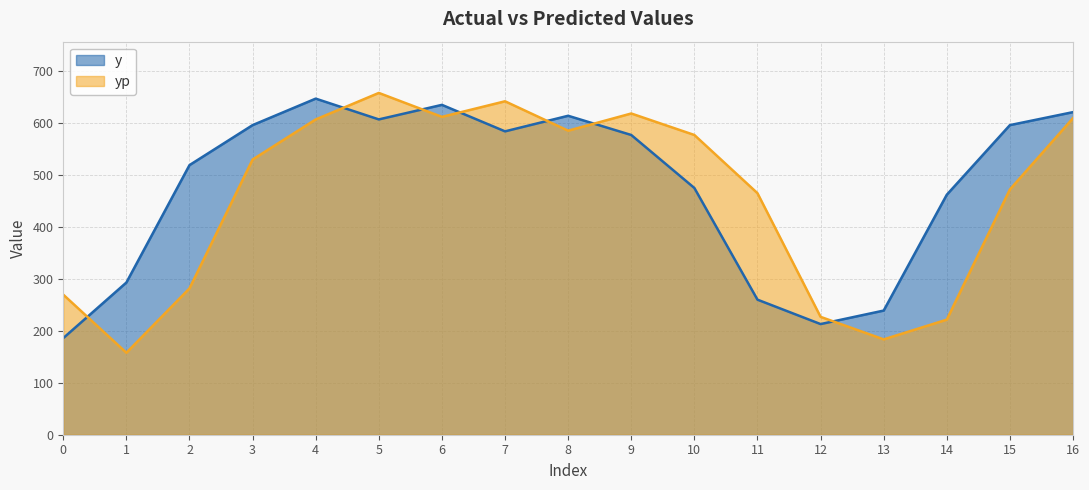

Rank the categories by y value from lowest to highest.

0, 12, 13, 11, 1, 14, 10, 2, 9, 7, 3, 15, 5, 8, 16, 6, 4